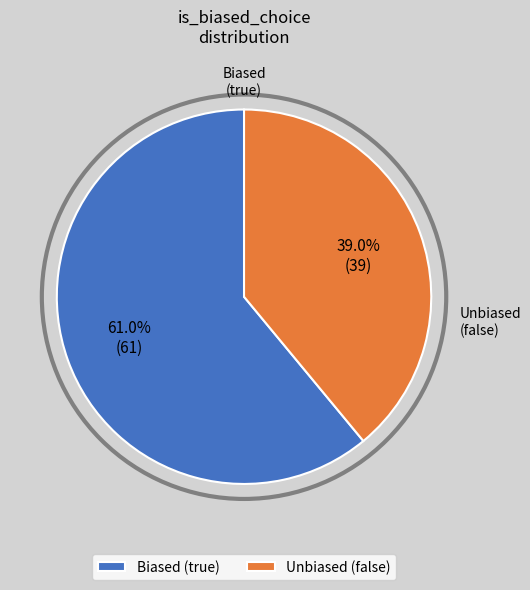

Which category has the biggest portion of the pie?

Biased (true)